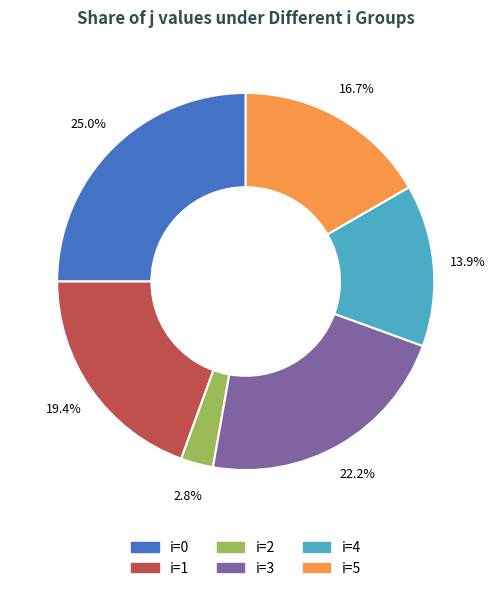

Is there any slice that represents more than half of the pie?

No